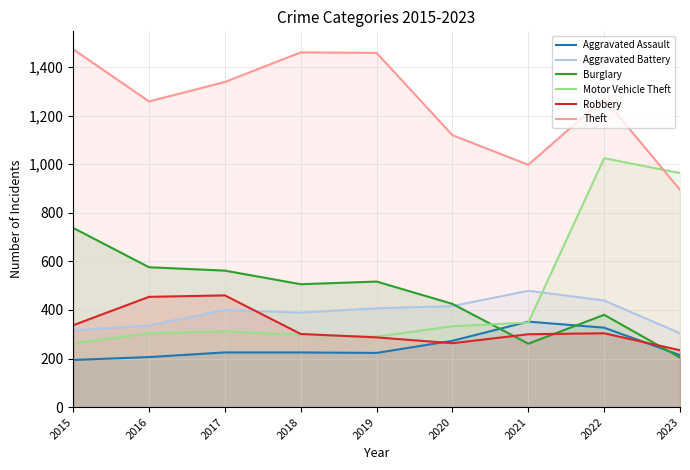

What is the maximum value for Aggravated Battery?

479